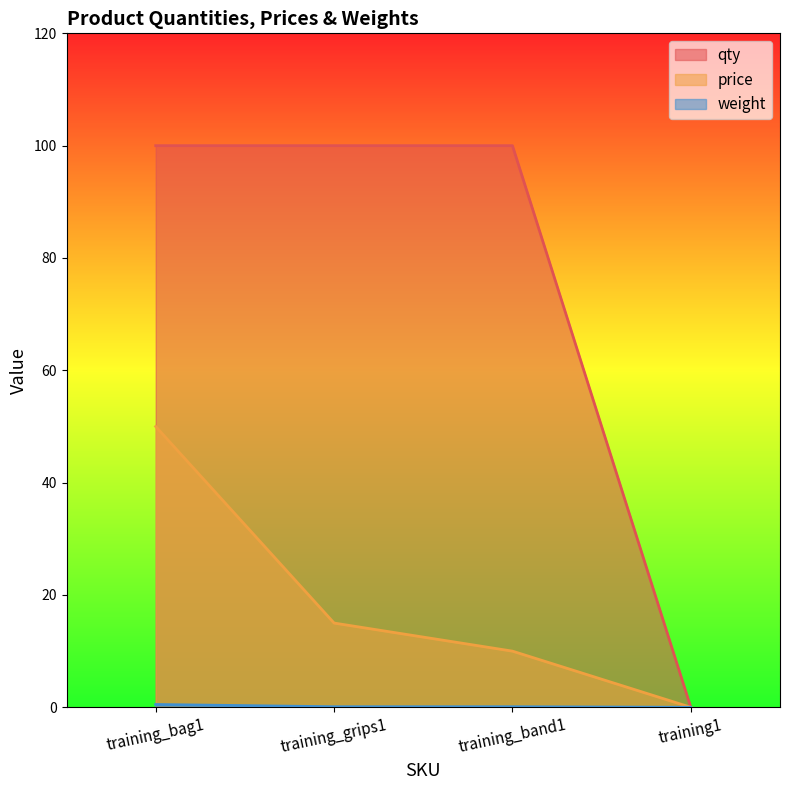

Reading left to right, what are all the values shown in this chart?

qty: 100.0	100.0	100.0	0.0
price: 50.0	15.0	10.0	0.0
weight: 0.5	0.1	0.1	0.0